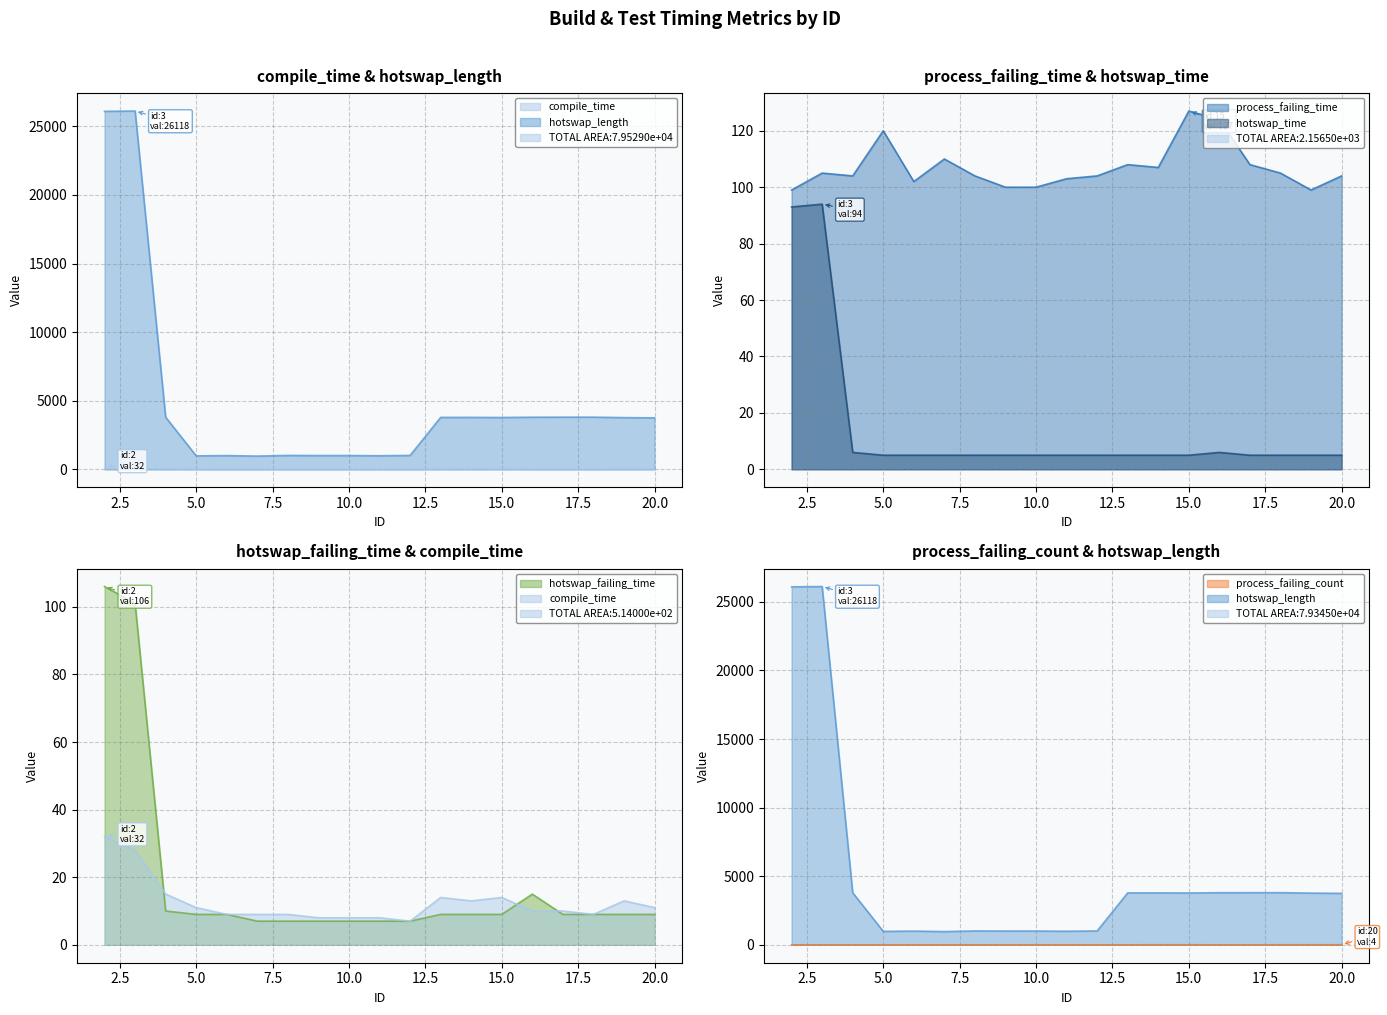

At 4, list the series in order from largest to smallest.

hotswap_length, process_failing_time, compile_time, hotswap_failing_time, hotswap_time, process_failing_count